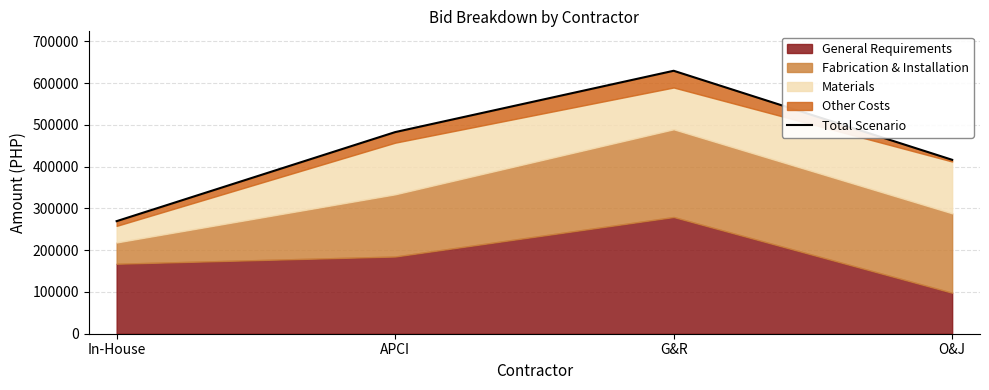

Reading left to right, list all the values displayed in this chart.

In-House=269400	APCI=482520	G&R=629300	O&J=416220